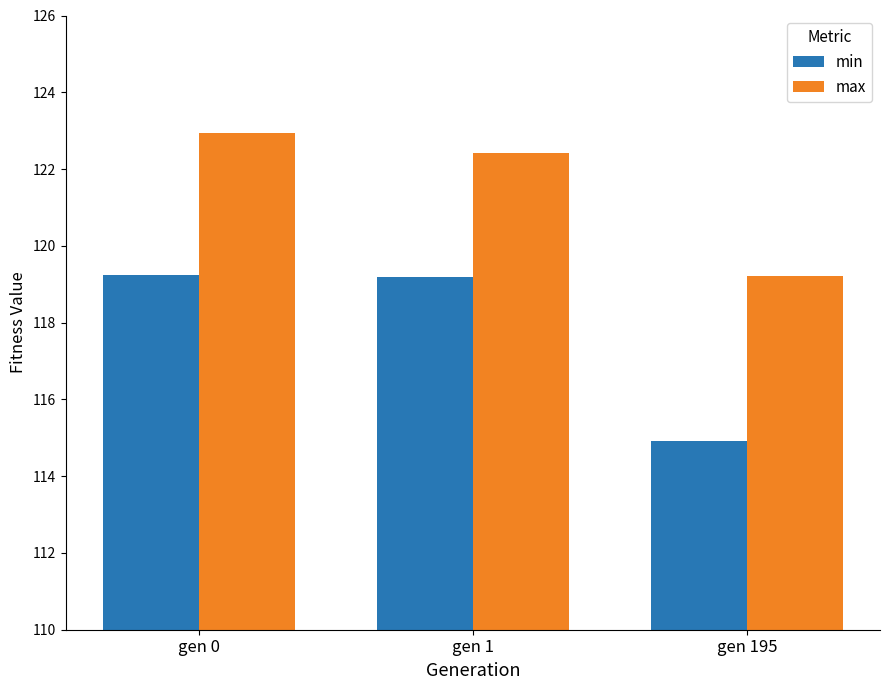

How many groups of bars are there?

3